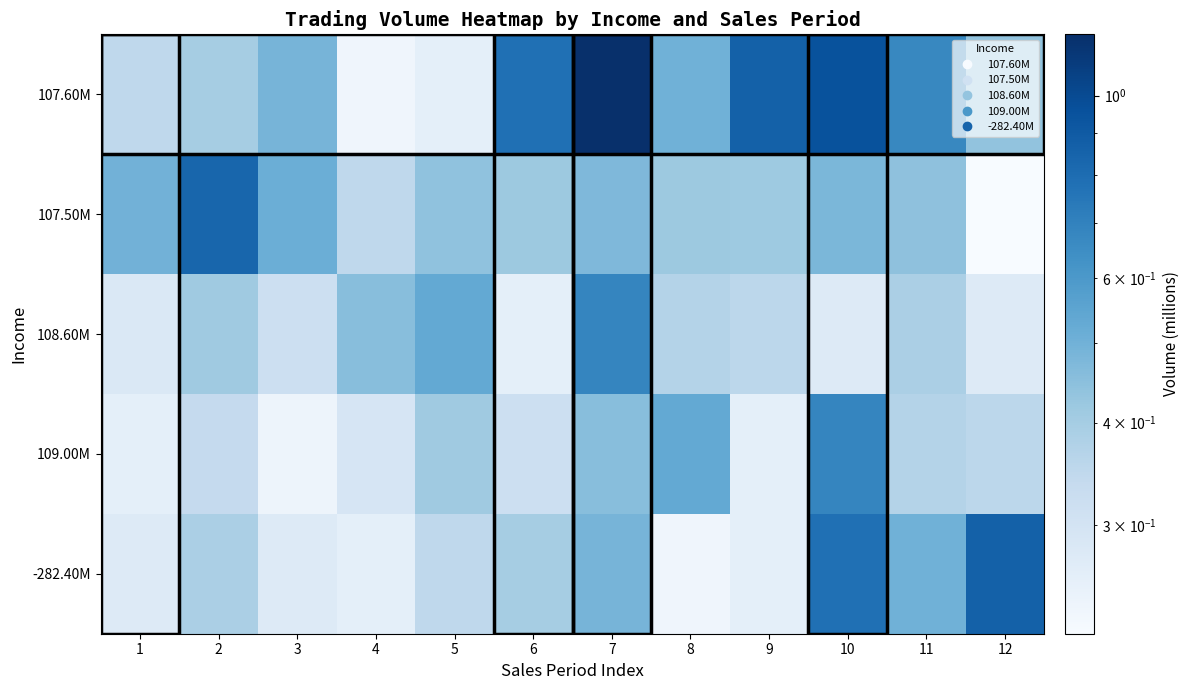

At how many categories does at least one series exceed 0?

12